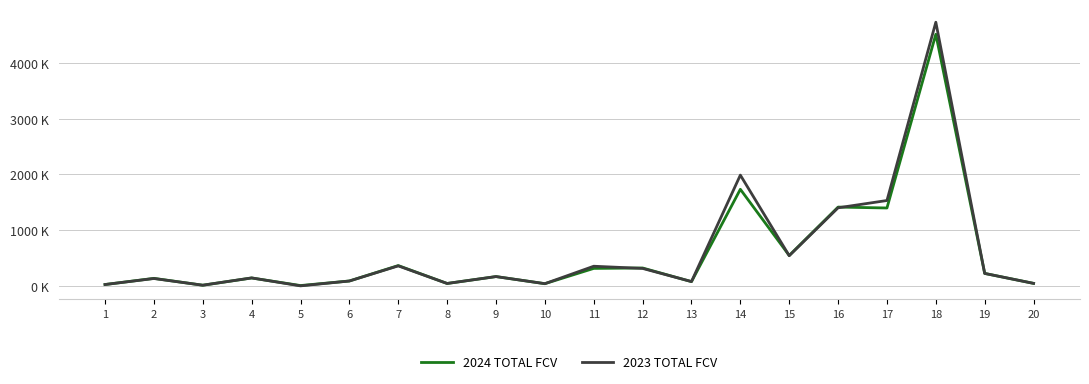

Is it true that 2024 TOTAL FCV equals 236.3 at 4?

False